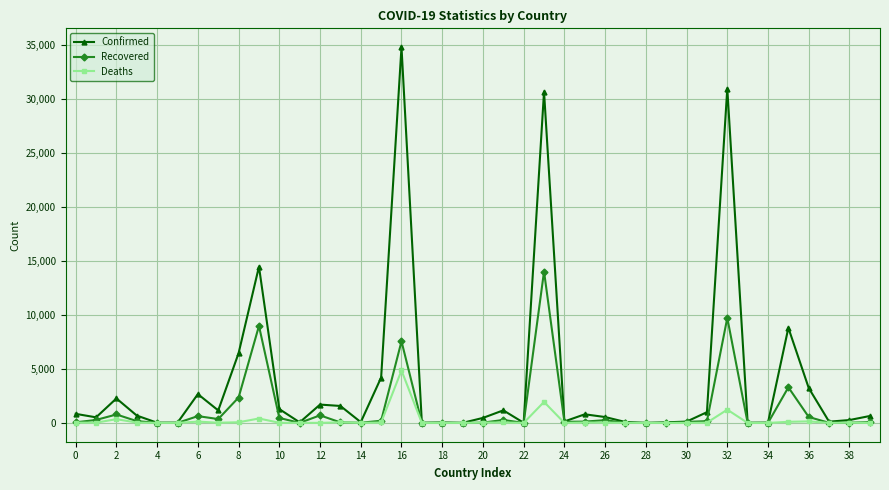

What is the maximum value shown in the chart?

34809